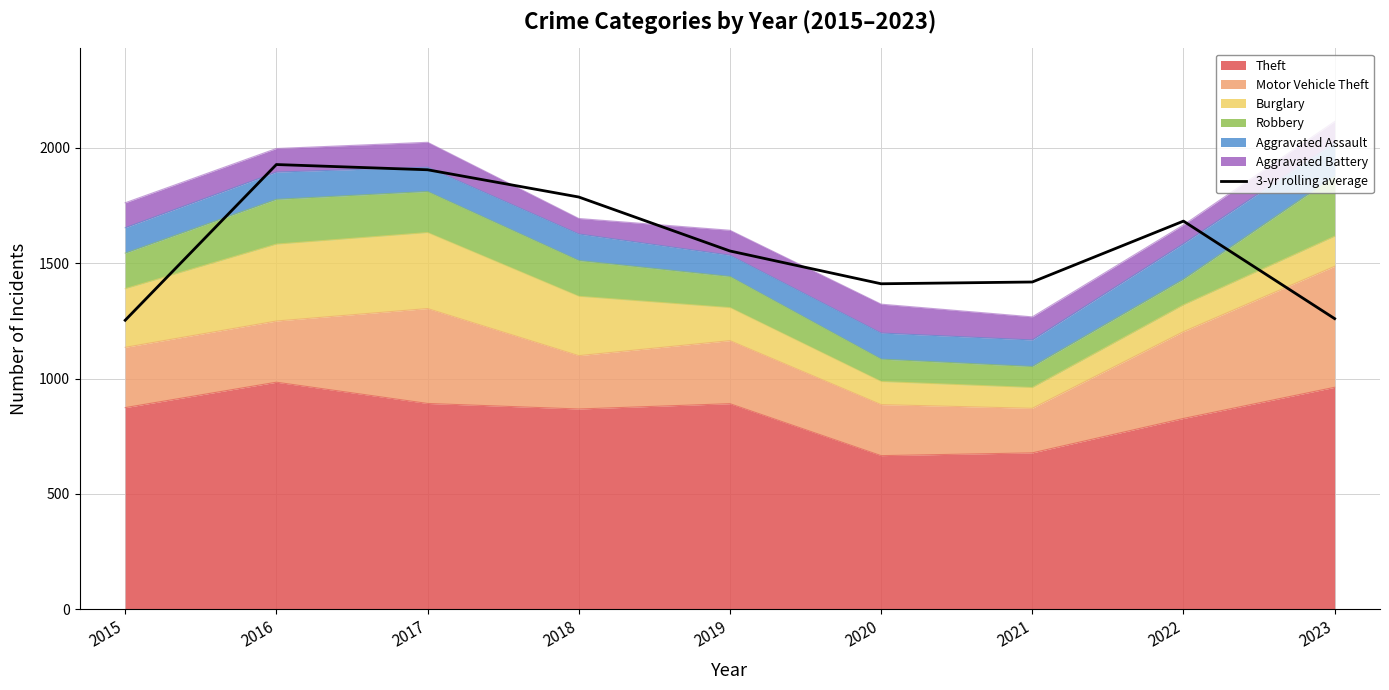

How many interior local peaks (higher than both neighbors) does the data have?

2